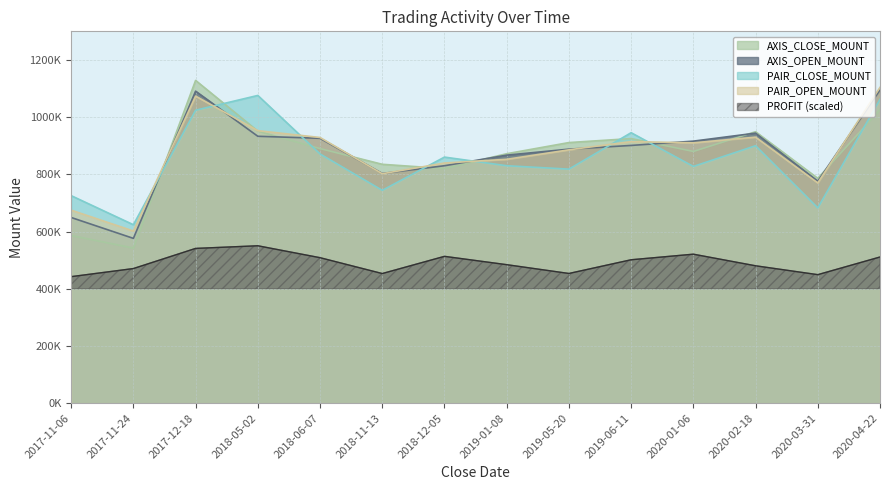

Does the chart display data point markers on the line(s)?

No